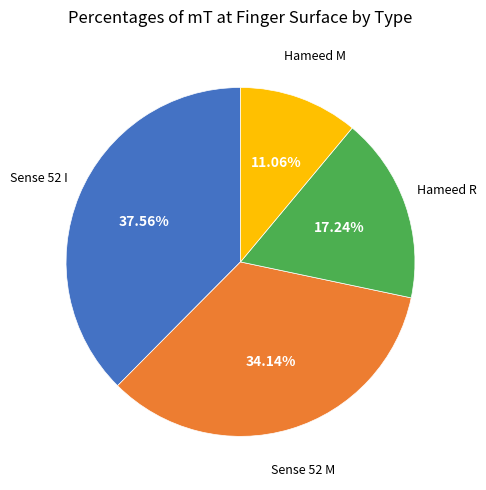

Rank the categories by value from lowest to highest.

Hameed M, Hameed R, Sense 52 M, Sense 52 I